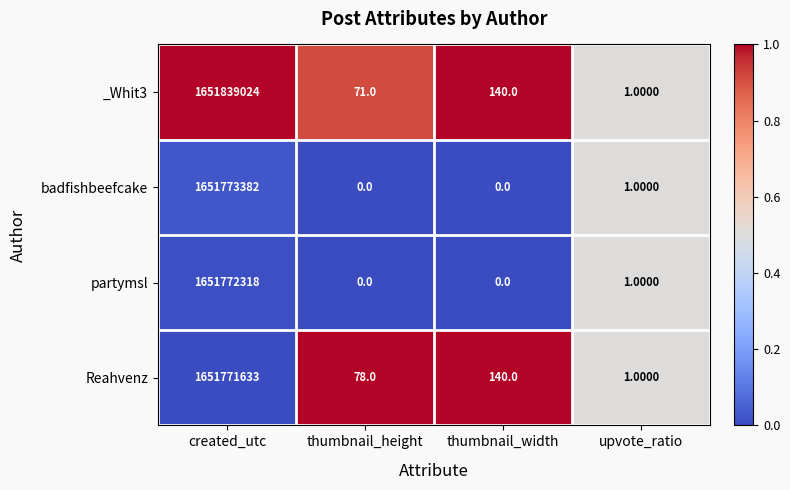

Rank the series at created_utc from highest to lowest value.

_Whit3, badfishbeefcake, partymsl, Reahvenz